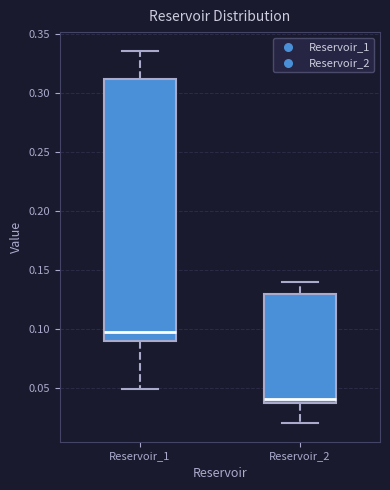

Where does the lower whisker of the box for Reservoir_1 end on the y-axis? The values are not printed on the chart, so give them approximately, as read against the axis.

0.050